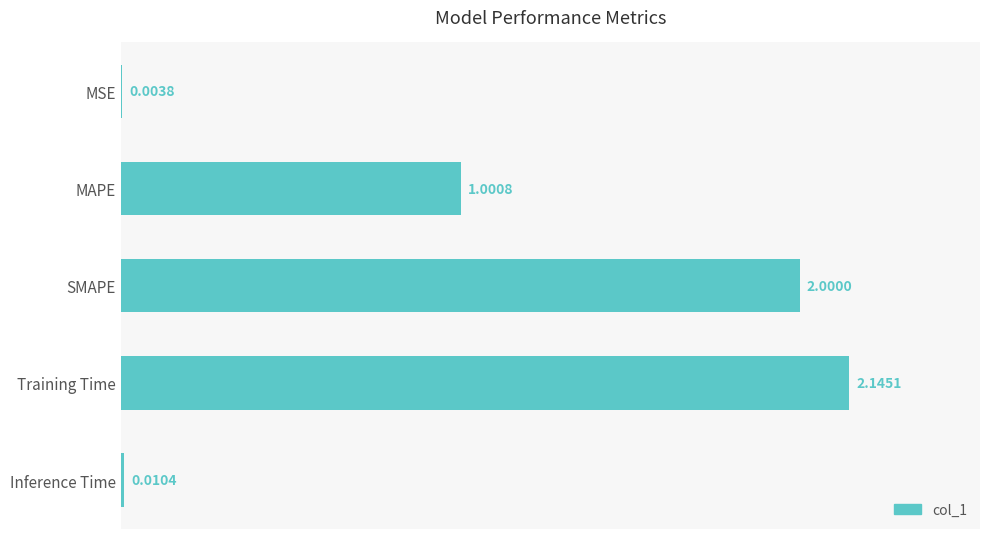

What is the sum of the values at SMAPE and Inference Time?

2.0